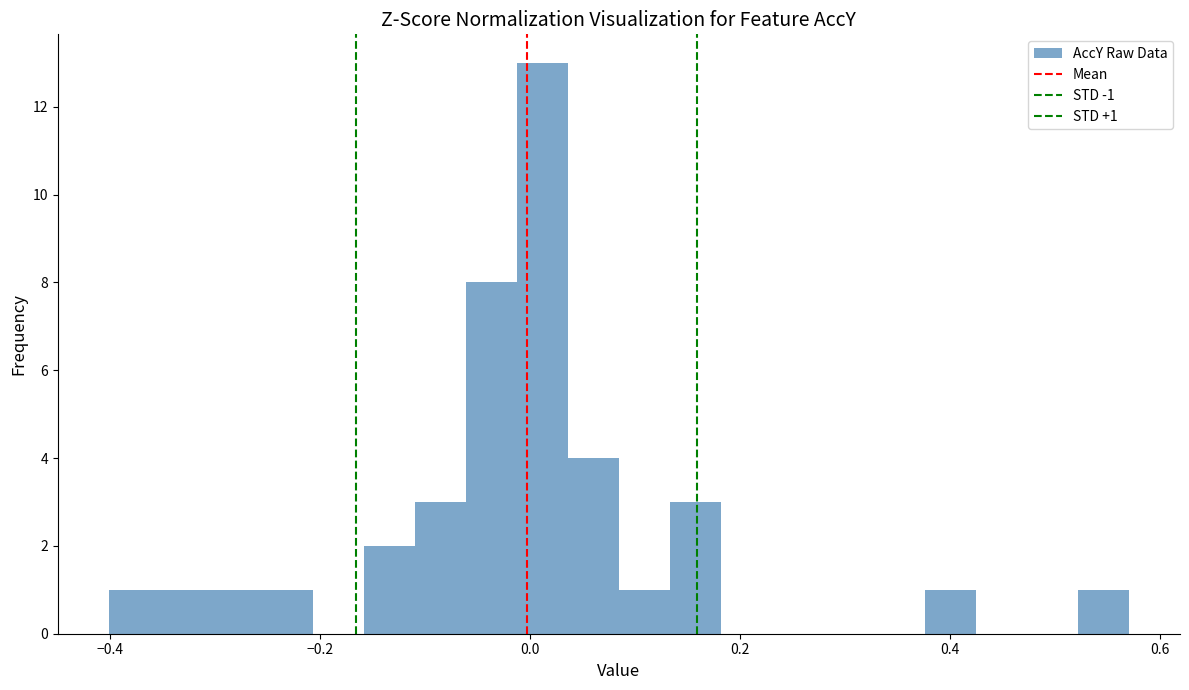

Around what value on the x-axis is the tallest bar? Give the approximate position of its centre, as read against the axis.

0.02